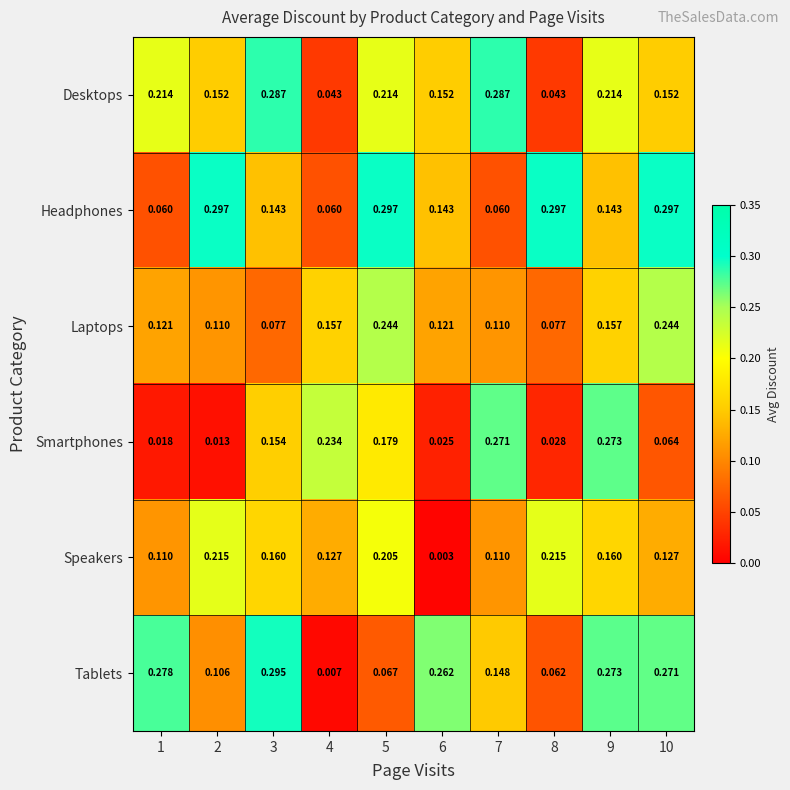

Which series has the largest total across all categories?

Headphones